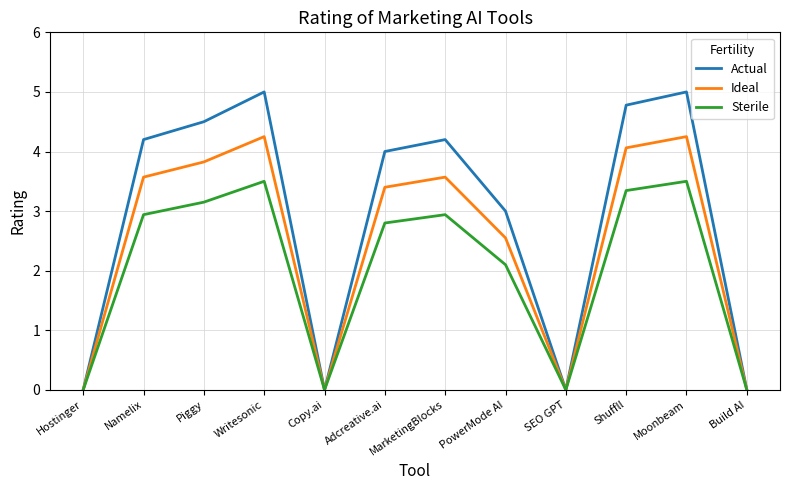

True or false: Actual has a value of 4.2 at Namelix.

True